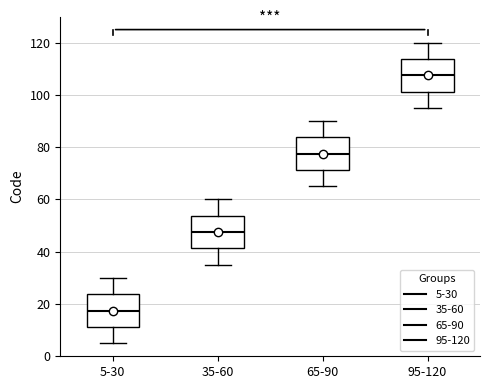

Where does the lower whisker of the box for 65-90 end on the y-axis? The values are not printed on the chart, so give them approximately, as read against the axis.

66